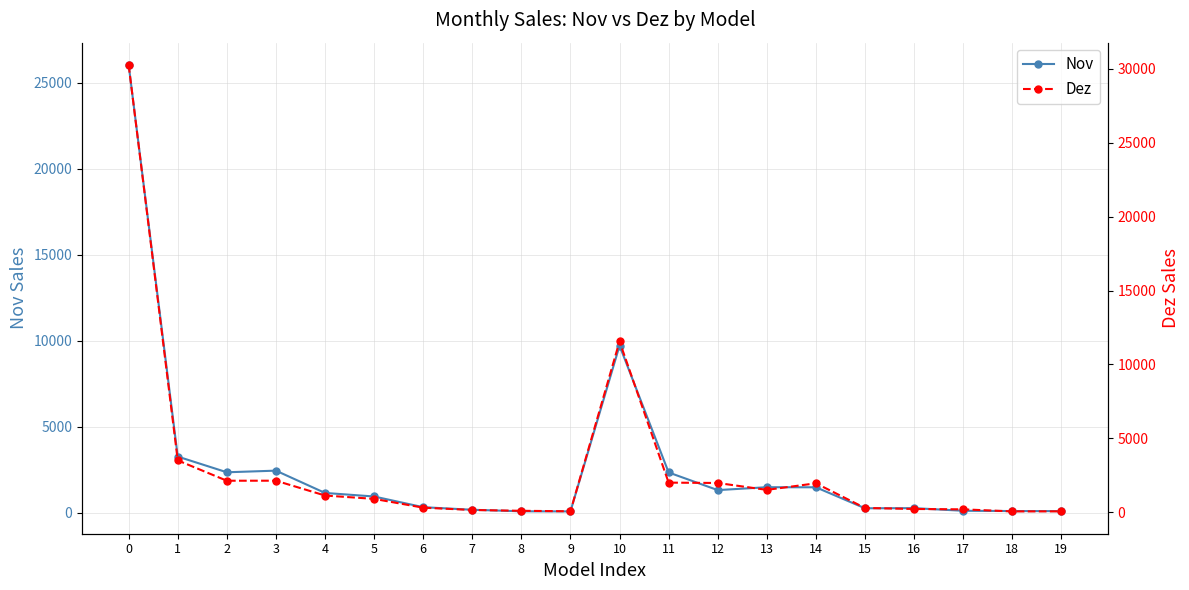

What is the difference between the Dez values at 11 and 19?

1943